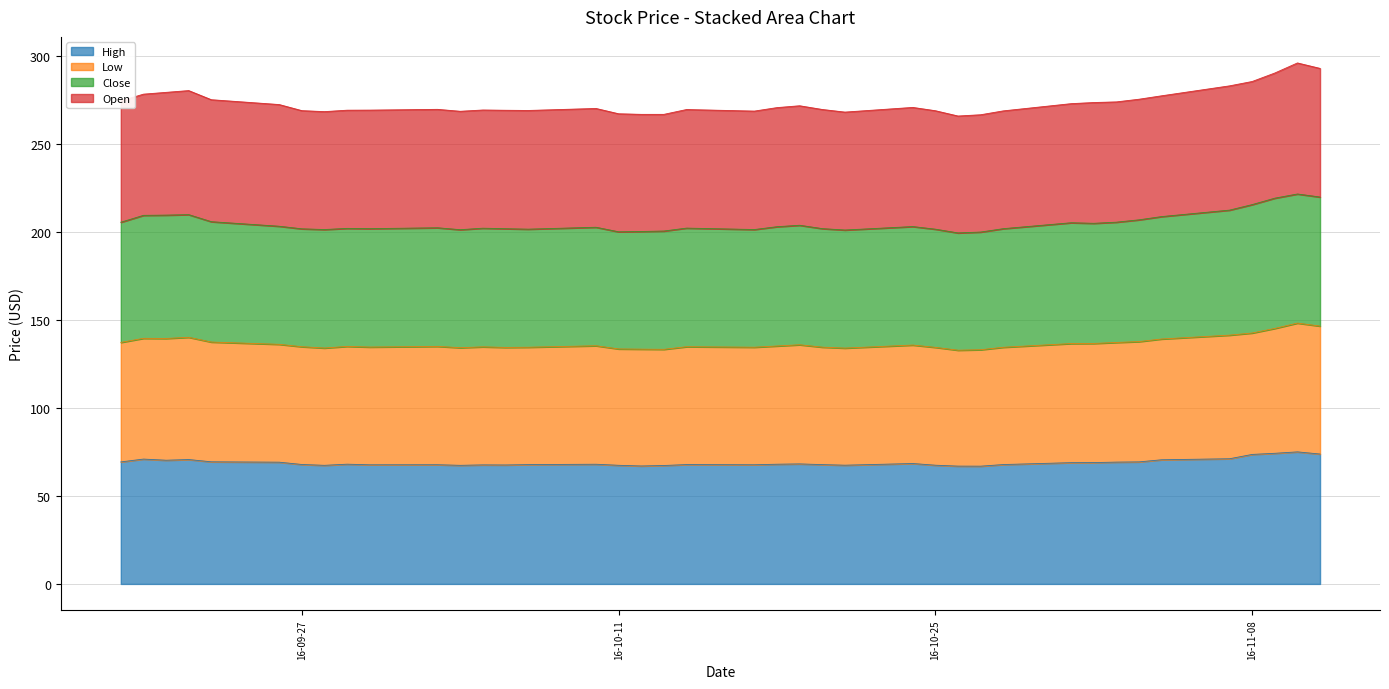

Count the number of categories in the chart.

40